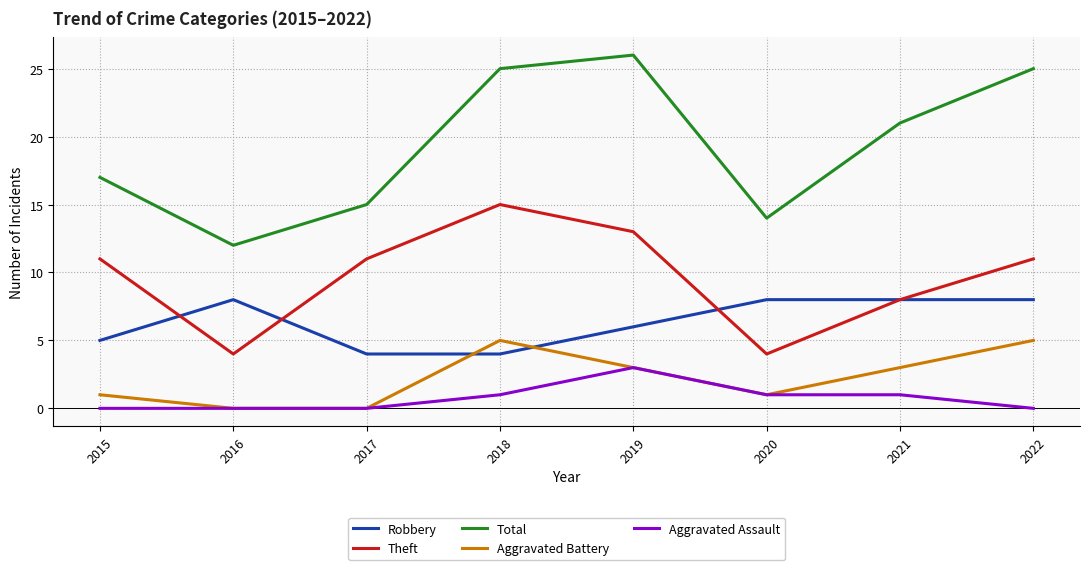

Which series has the largest range (max minus min)?

Total